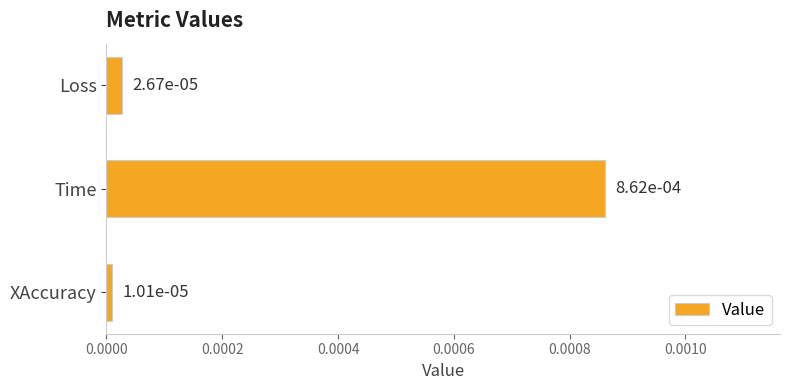

What is the label of the 2nd bar from the top?

Time